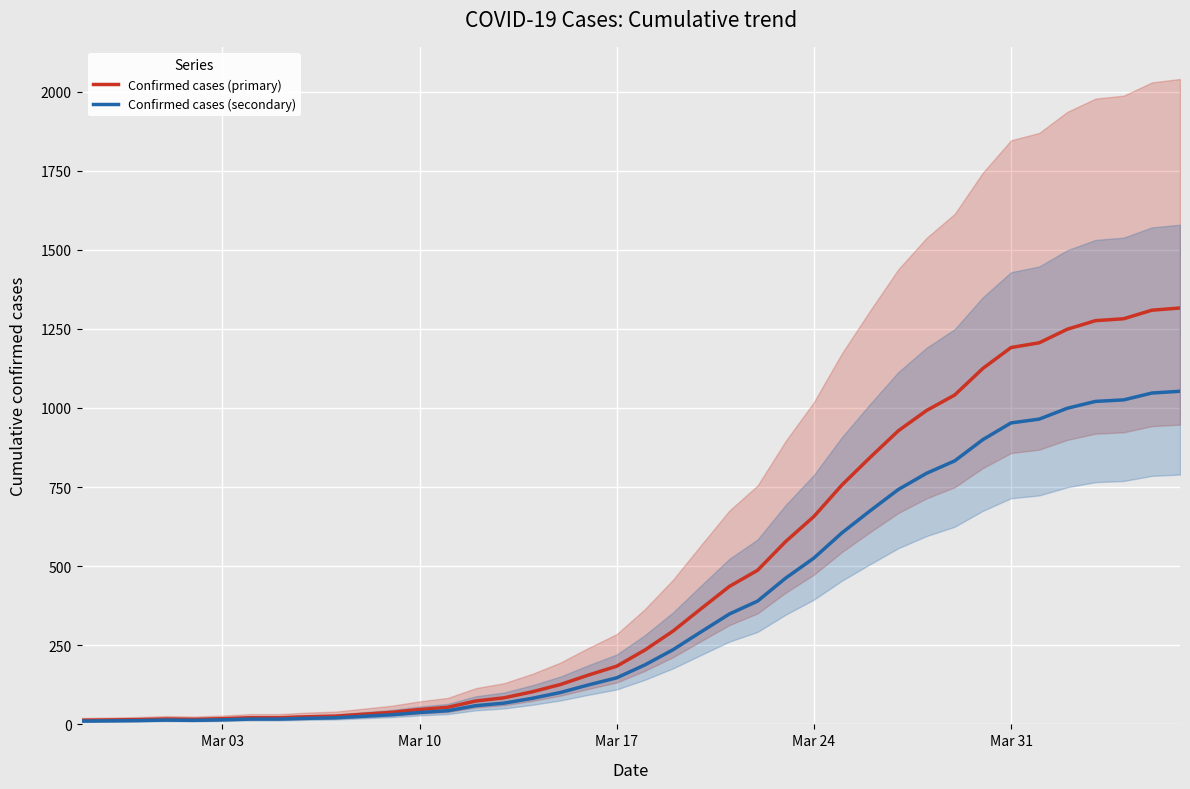

Where is Confirmed cases (primary) nearest to the value 664?

Mar 24